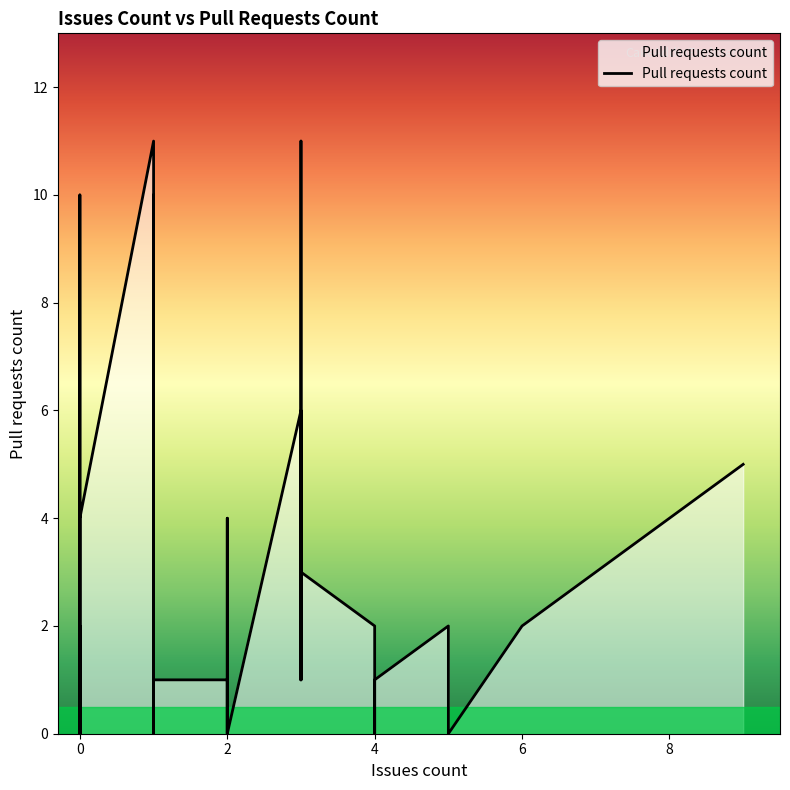

Which category has the lowest value across all series?

2